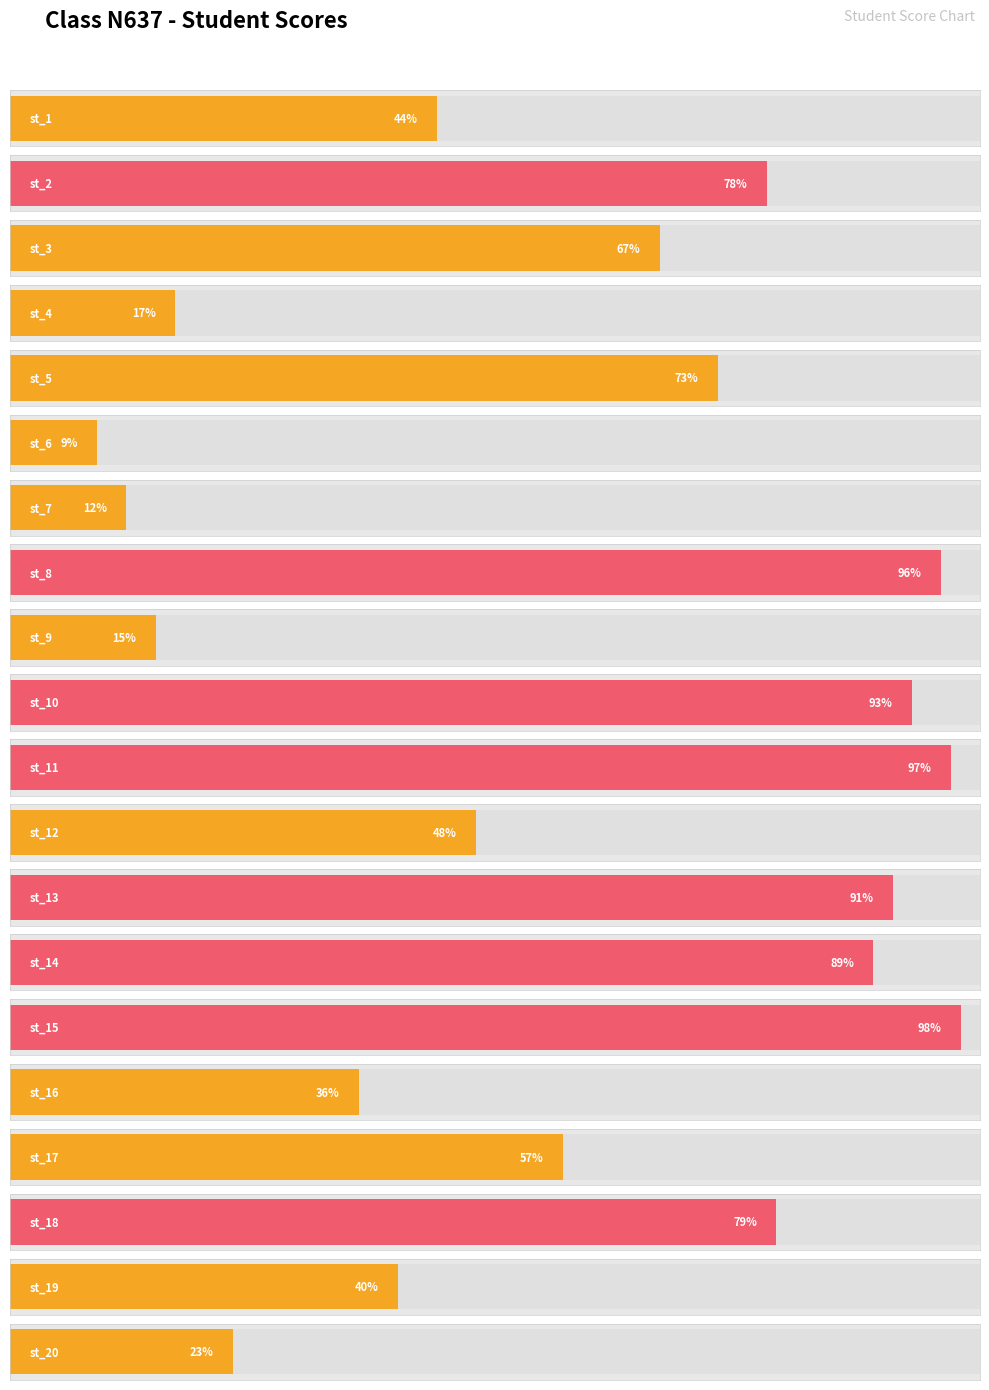

What is the sum of the values at st_16 and st_17?

93